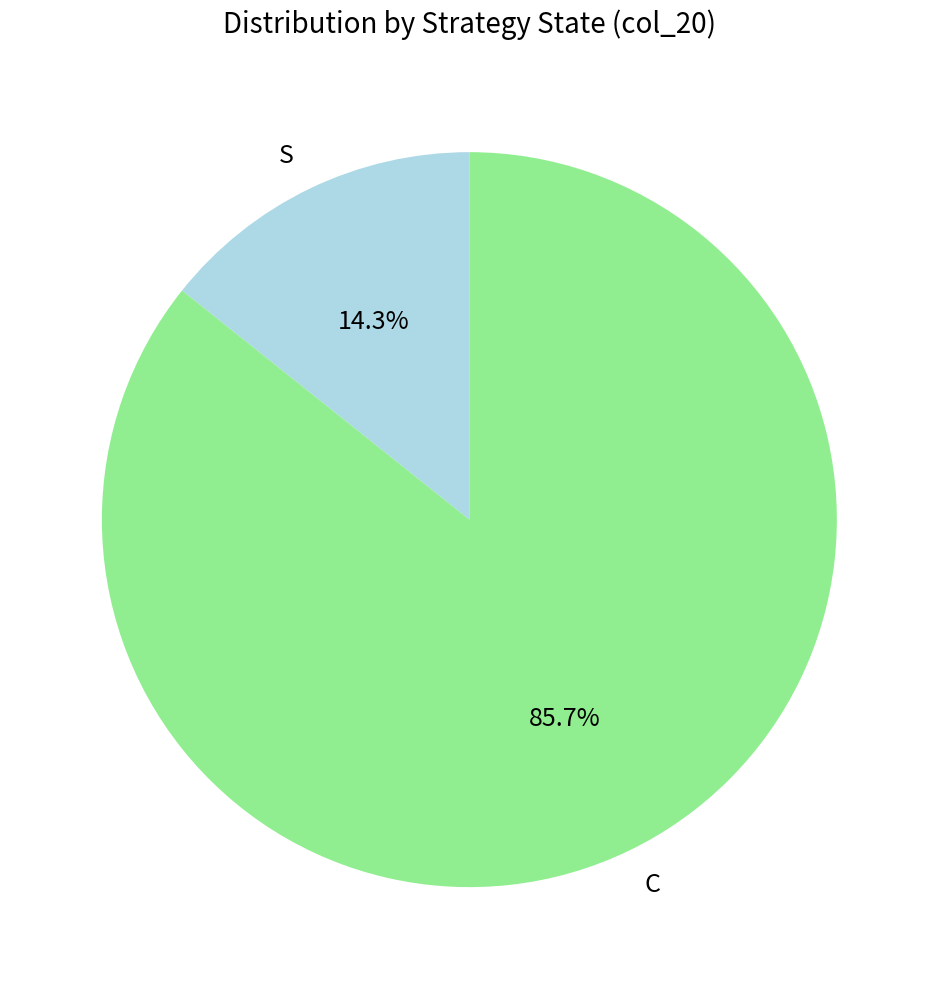

True or false: C accounts for 86% of the total.

True